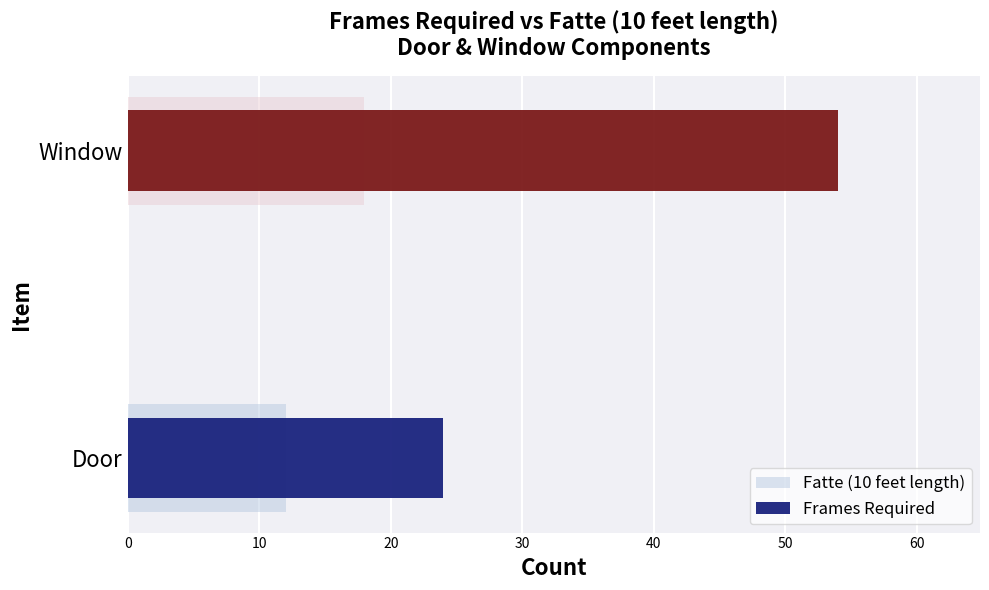

What is the value of the Fatte (10 feet length) bar at the 1st from the left?

12